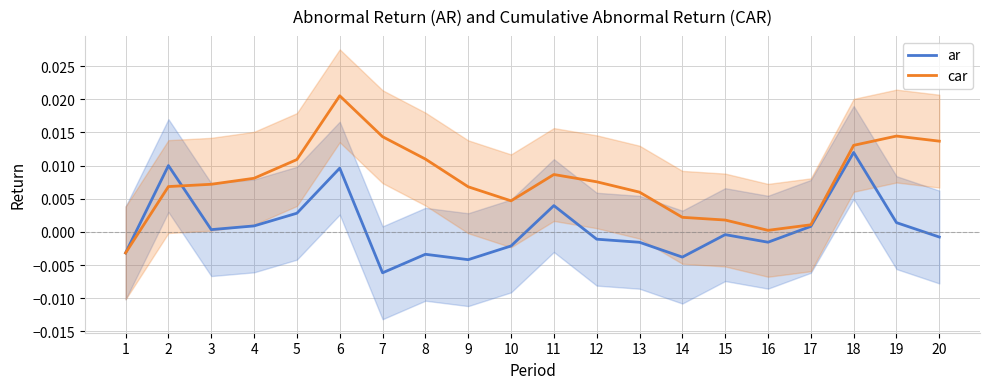

Where do ar and car first cross each other?

2 and 3